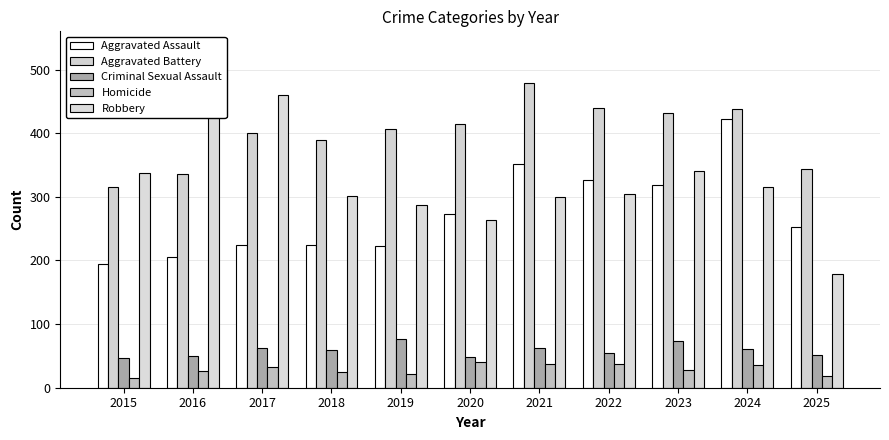

Between 2020 and 2023, which series saw the biggest shift?

Robbery